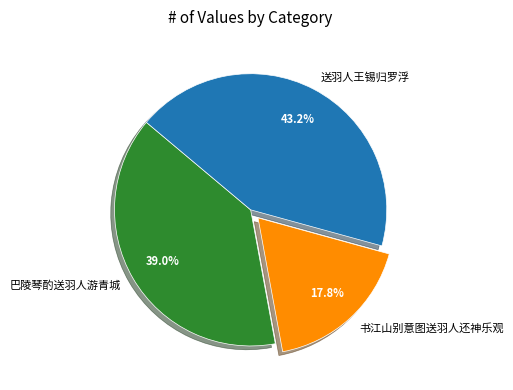

To the nearest percent, what portion does 送羽人王锡归罗浮 represent?

43%